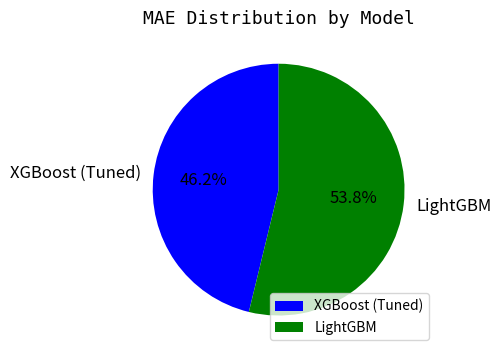

To the nearest percent, what is the difference between the LightGBM and XGBoost (Tuned) slice percentages?

8%